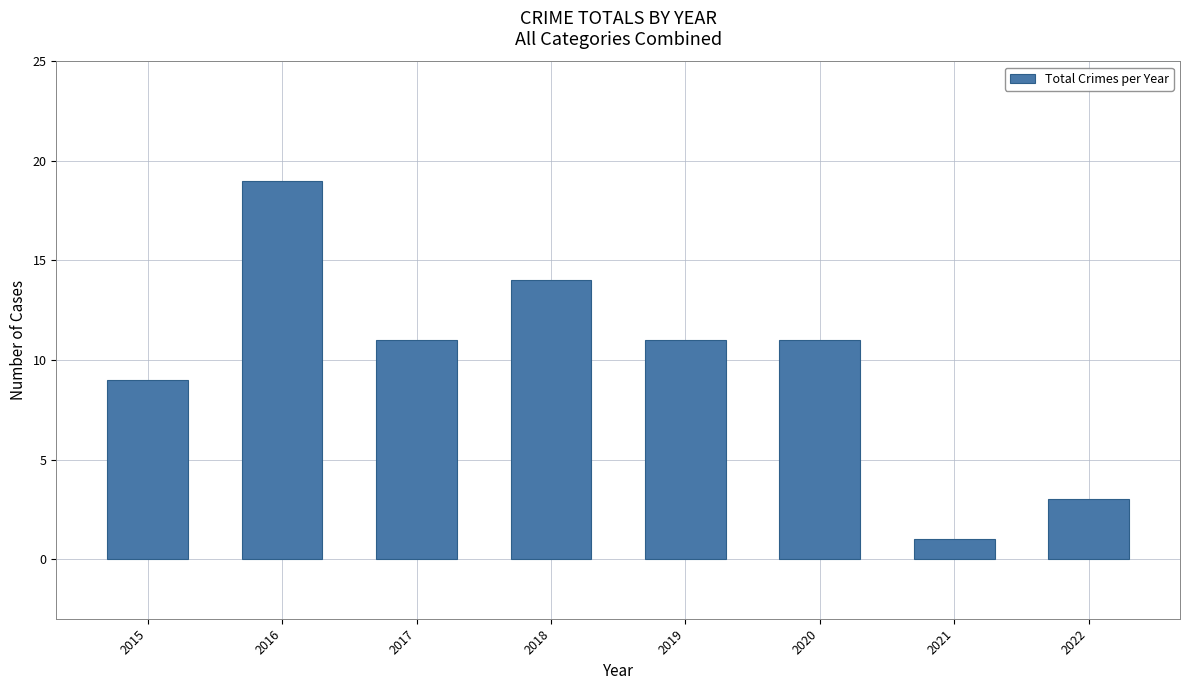

Which label corresponds to the largest value in the chart?

2016